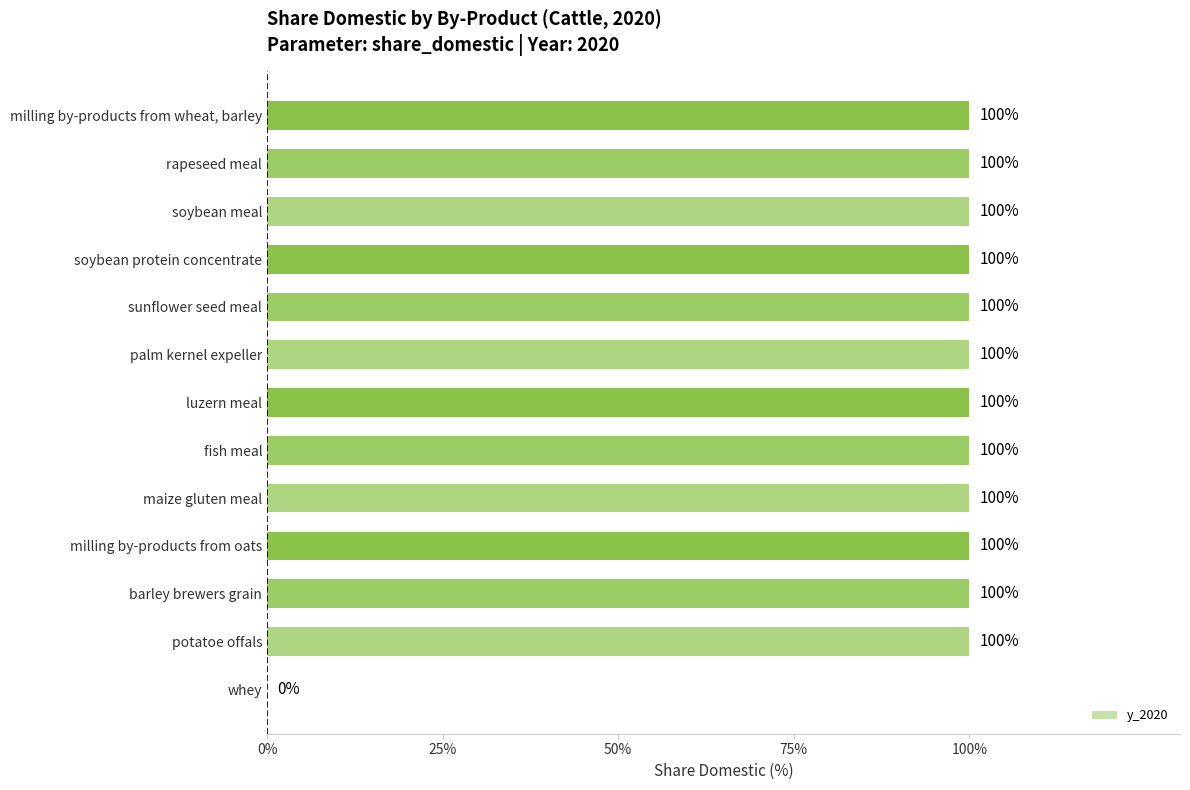

What is the sum of all values?

1200